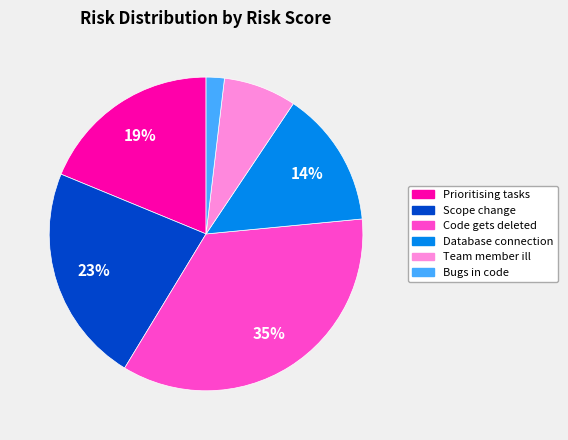

Is the sum of Scope change and Prioritising tasks greater than half?

No